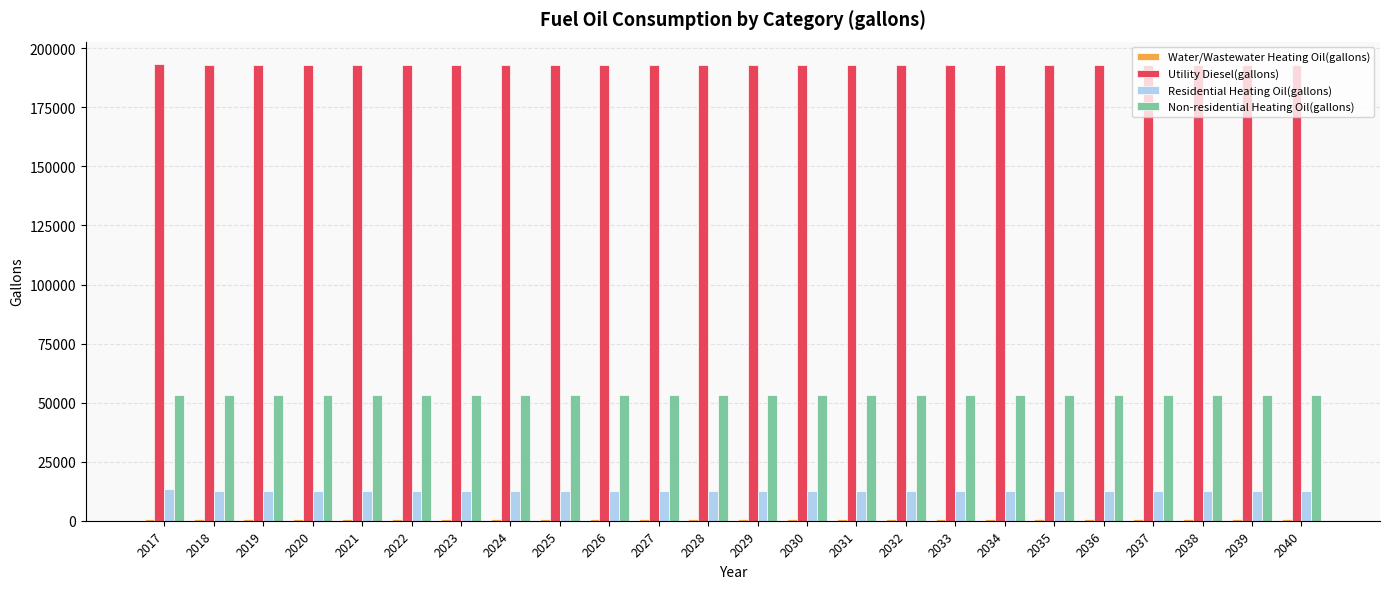

How many bars are there in each group?

4